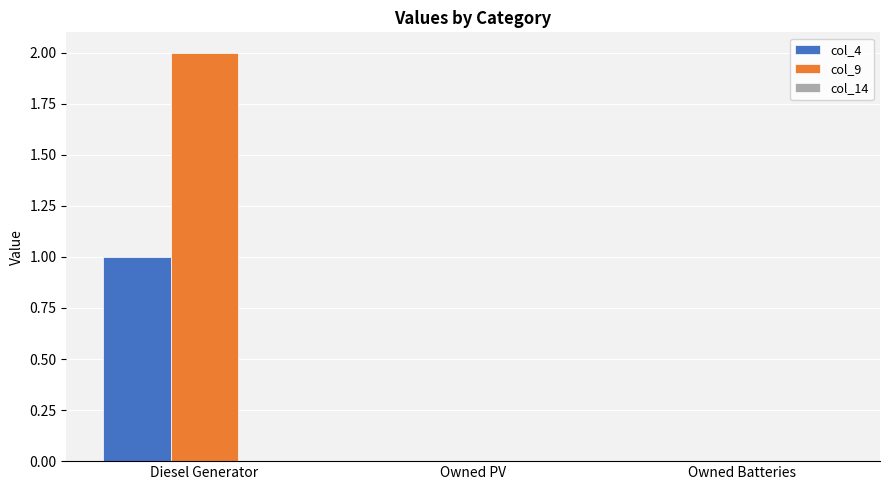

What is the maximum value shown in the chart?

2.0